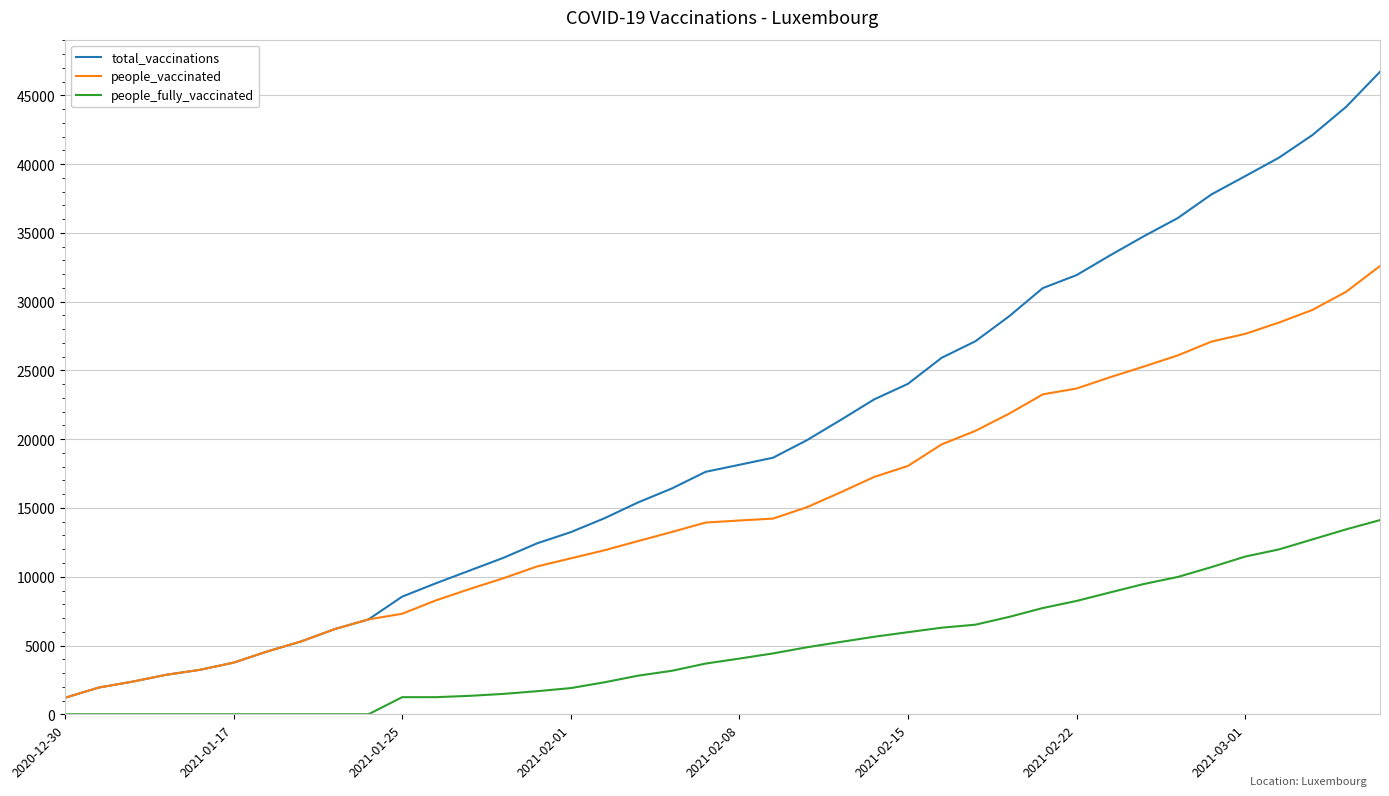

What is the sum of all people_vaccinated values?

602371